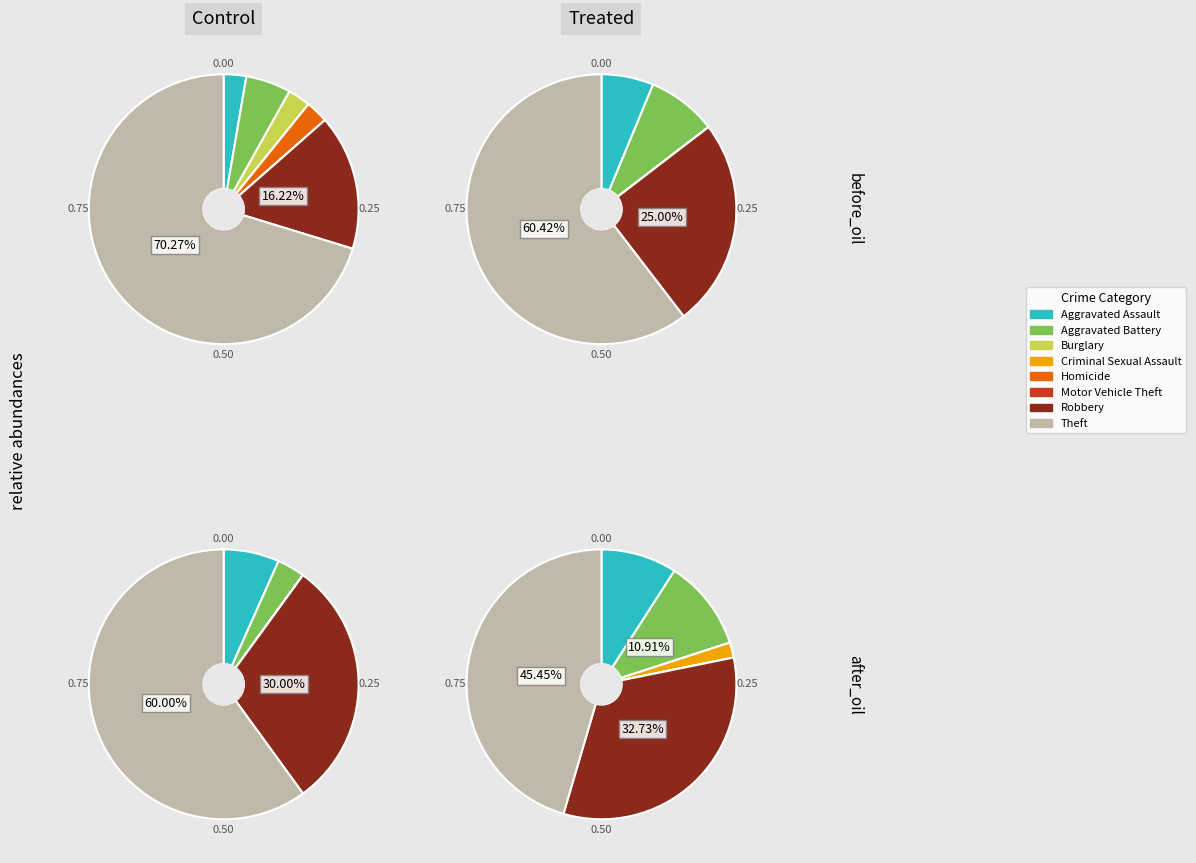

True or false: 7 accounts for 59% of the total.

False